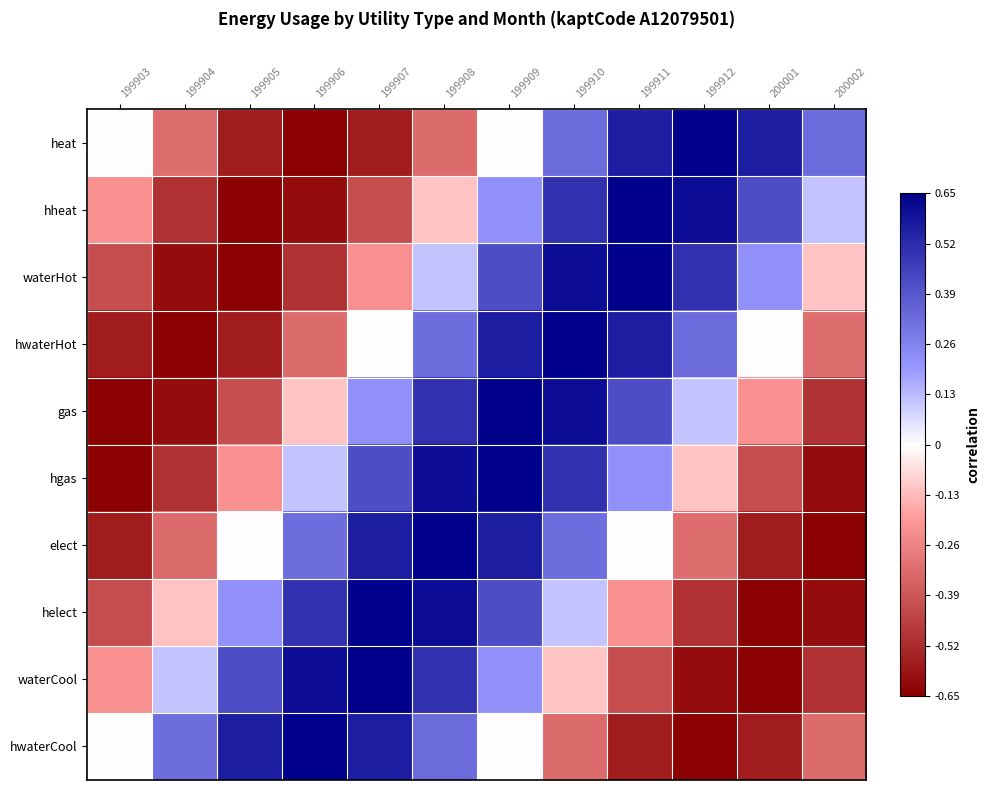

Reading left to right, extract all data points from this chart.

heat: 199903=0.0	199904=-0.3	199905=-0.6	199906=-0.7	199907=-0.6	199908=-0.3	199909=-0.0	199910=0.3	199911=0.6	199912=0.7	200001=0.6	200002=0.3
hheat: 199903=-0.2	199904=-0.5	199905=-0.6	199906=-0.6	199907=-0.4	199908=-0.1	199909=0.2	199910=0.5	199911=0.6	199912=0.6	200001=0.4	200002=0.1
waterHot: 199903=-0.4	199904=-0.6	199905=-0.6	199906=-0.5	199907=-0.2	199908=0.1	199909=0.4	199910=0.6	199911=0.6	199912=0.5	200001=0.2	200002=-0.1
hwaterHot: 199903=-0.6	199904=-0.7	199905=-0.6	199906=-0.3	199907=-0.0	199908=0.3	199909=0.6	199910=0.7	199911=0.6	199912=0.3	200001=0.0	200002=-0.3
gas: 199903=-0.6	199904=-0.6	199905=-0.4	199906=-0.1	199907=0.2	199908=0.5	199909=0.6	199910=0.6	199911=0.4	199912=0.1	200001=-0.2	200002=-0.5
hgas: 199903=-0.6	199904=-0.5	199905=-0.2	199906=0.1	199907=0.4	199908=0.6	199909=0.6	199910=0.5	199911=0.2	199912=-0.1	200001=-0.4	200002=-0.6
elect: 199903=-0.6	199904=-0.3	199905=-0.0	199906=0.3	199907=0.6	199908=0.7	199909=0.6	199910=0.3	199911=0.0	199912=-0.3	200001=-0.6	200002=-0.7
helect: 199903=-0.4	199904=-0.1	199905=0.2	199906=0.5	199907=0.6	199908=0.6	199909=0.4	199910=0.1	199911=-0.2	199912=-0.5	200001=-0.6	200002=-0.6
waterCool: 199903=-0.2	199904=0.1	199905=0.4	199906=0.6	199907=0.6	199908=0.5	199909=0.2	199910=-0.1	199911=-0.4	199912=-0.6	200001=-0.6	200002=-0.5
hwaterCool: 199903=-0.0	199904=0.3	199905=0.6	199906=0.7	199907=0.6	199908=0.3	199909=0.0	199910=-0.3	199911=-0.6	199912=-0.7	200001=-0.6	200002=-0.3